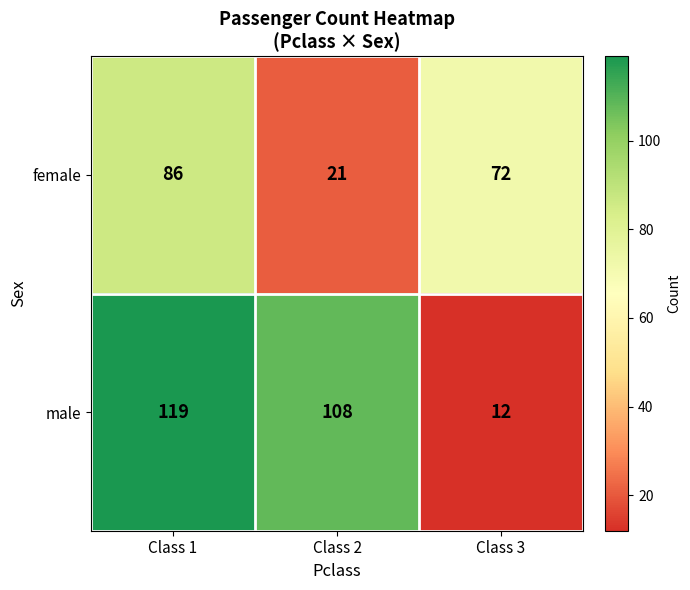

Count the female values in the range 21 to 86.

3